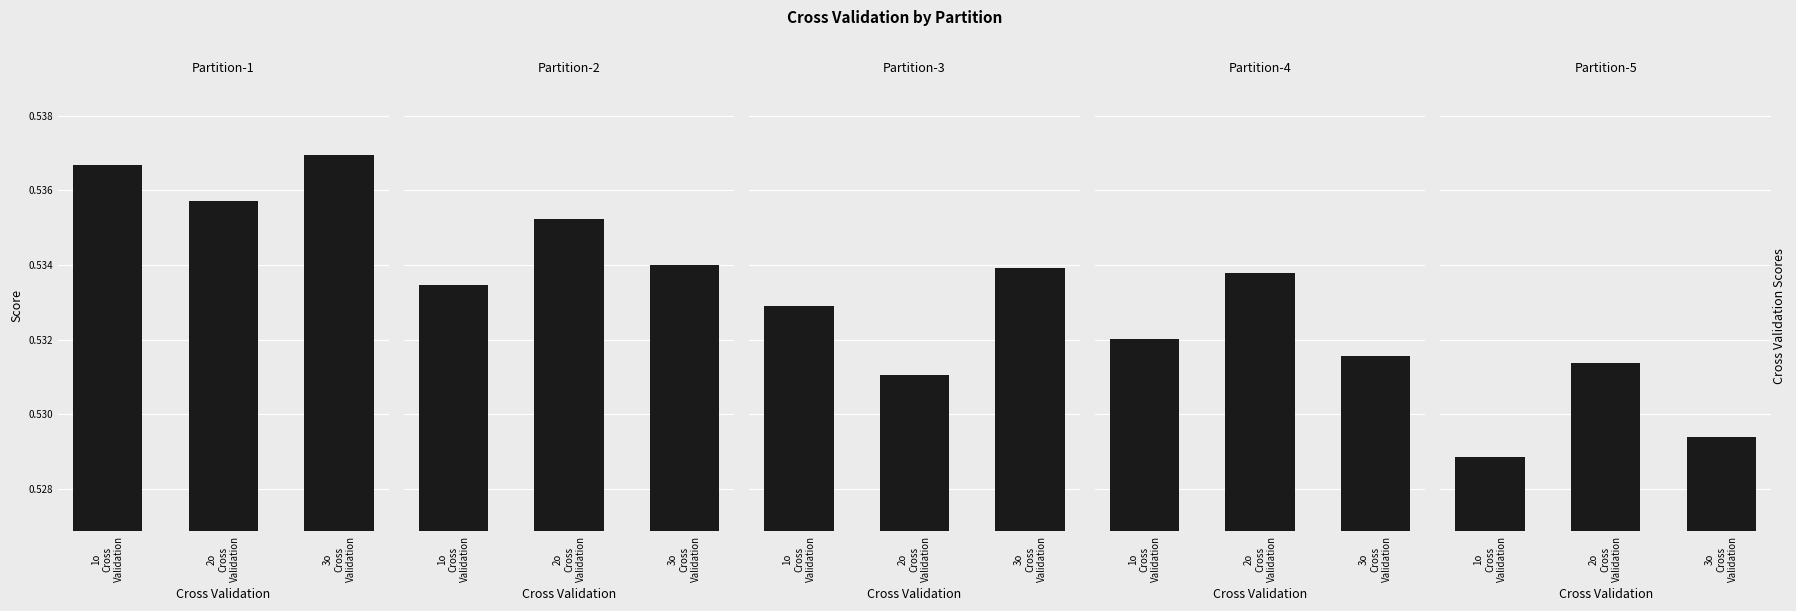

What is the value of the Partition-1 bar at the 3rd from the left?

0.5